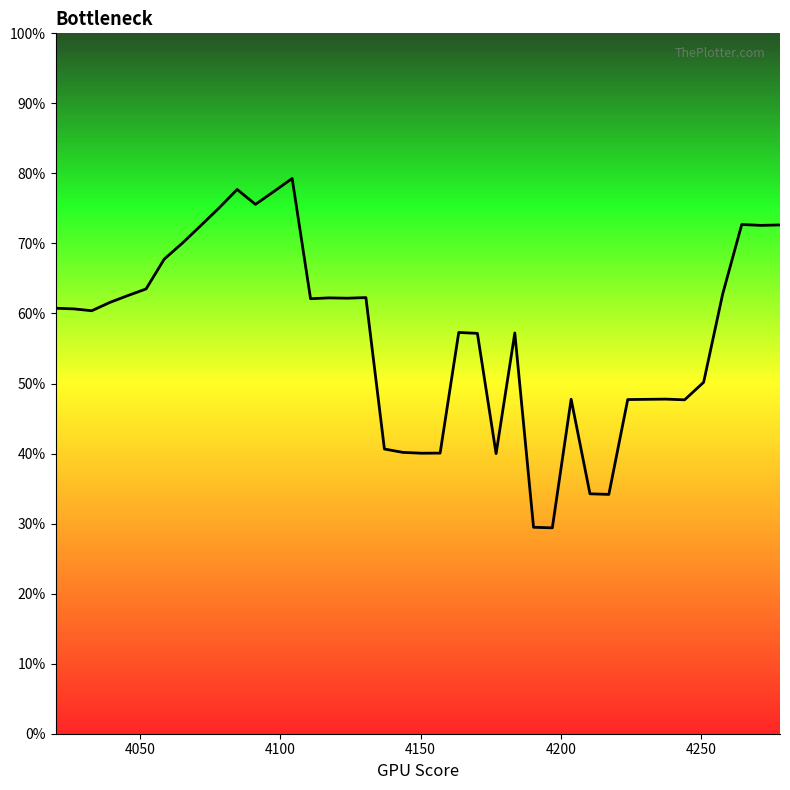

Does the chart display data point markers on the line(s)?

No